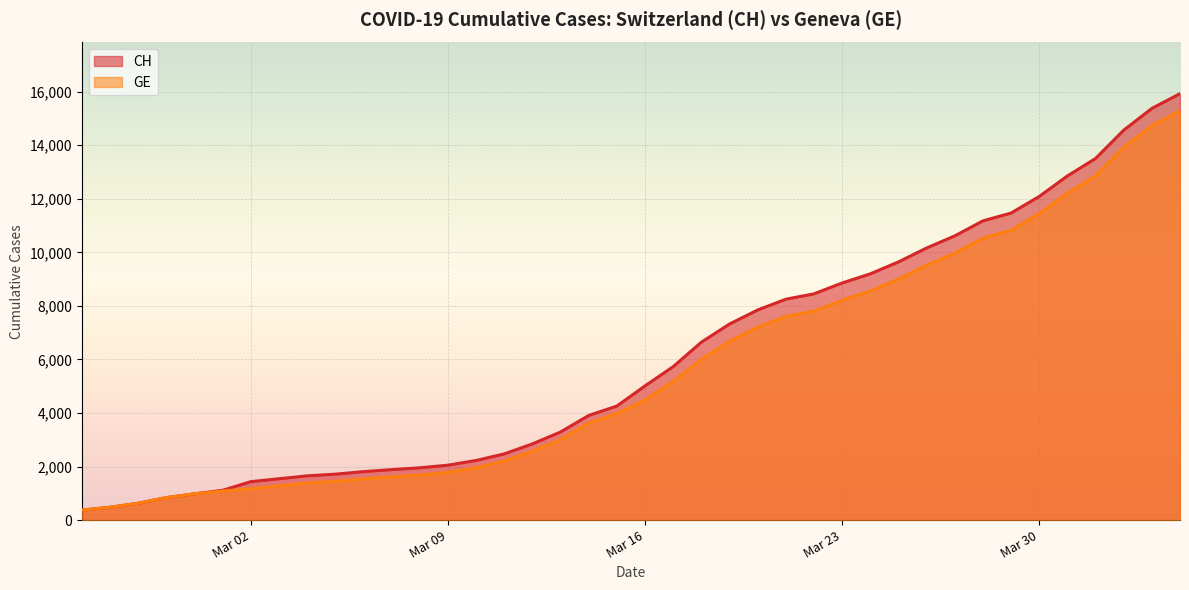

What is the total value across all series at 2020-03-28?

21708